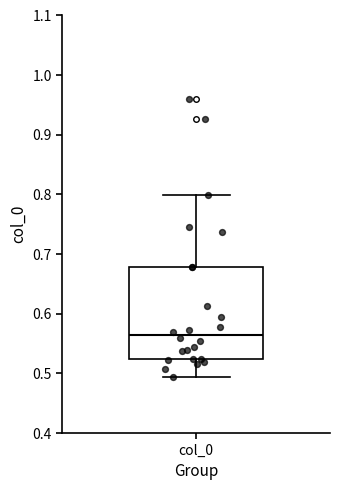

Transcribe this box plot: give where the median line is, the range the box spans, and where the two whiskers end, as read against the y-axis. The values are not printed on the chart, so give them approximately, as read against the axis.

median 0.56, box 0.52 to 0.68, whiskers 0.49 to 0.80